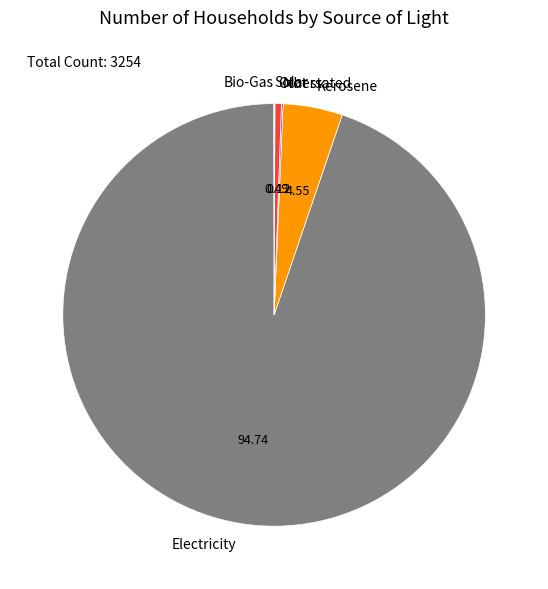

Which slice represents more than half of the pie?

Electricity